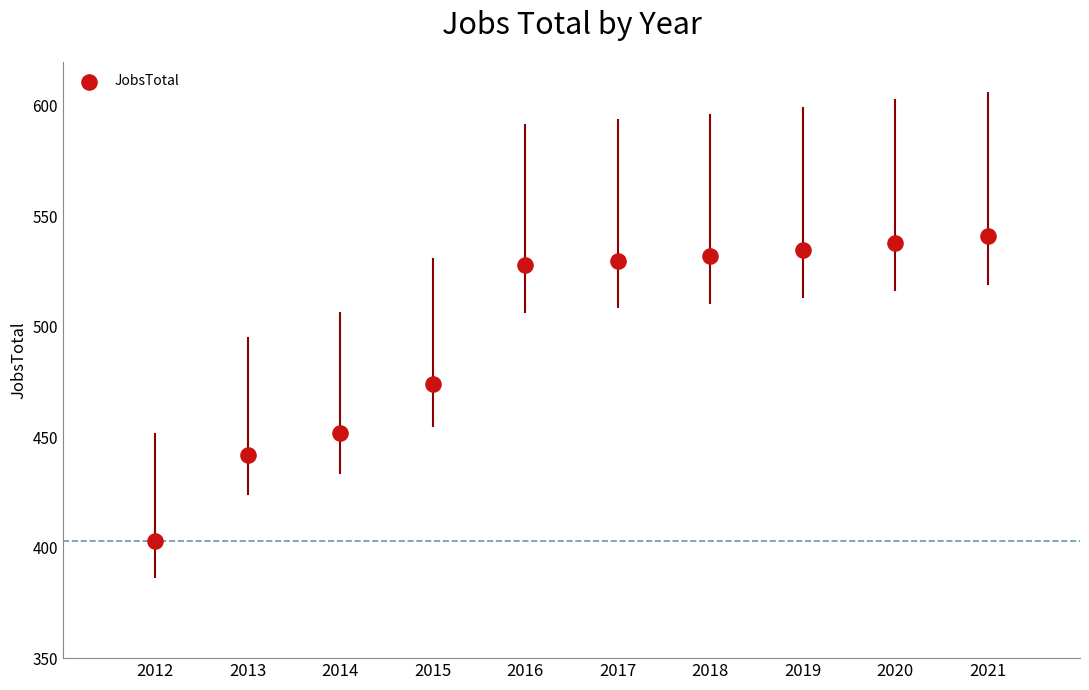

What is the average X value?

2016